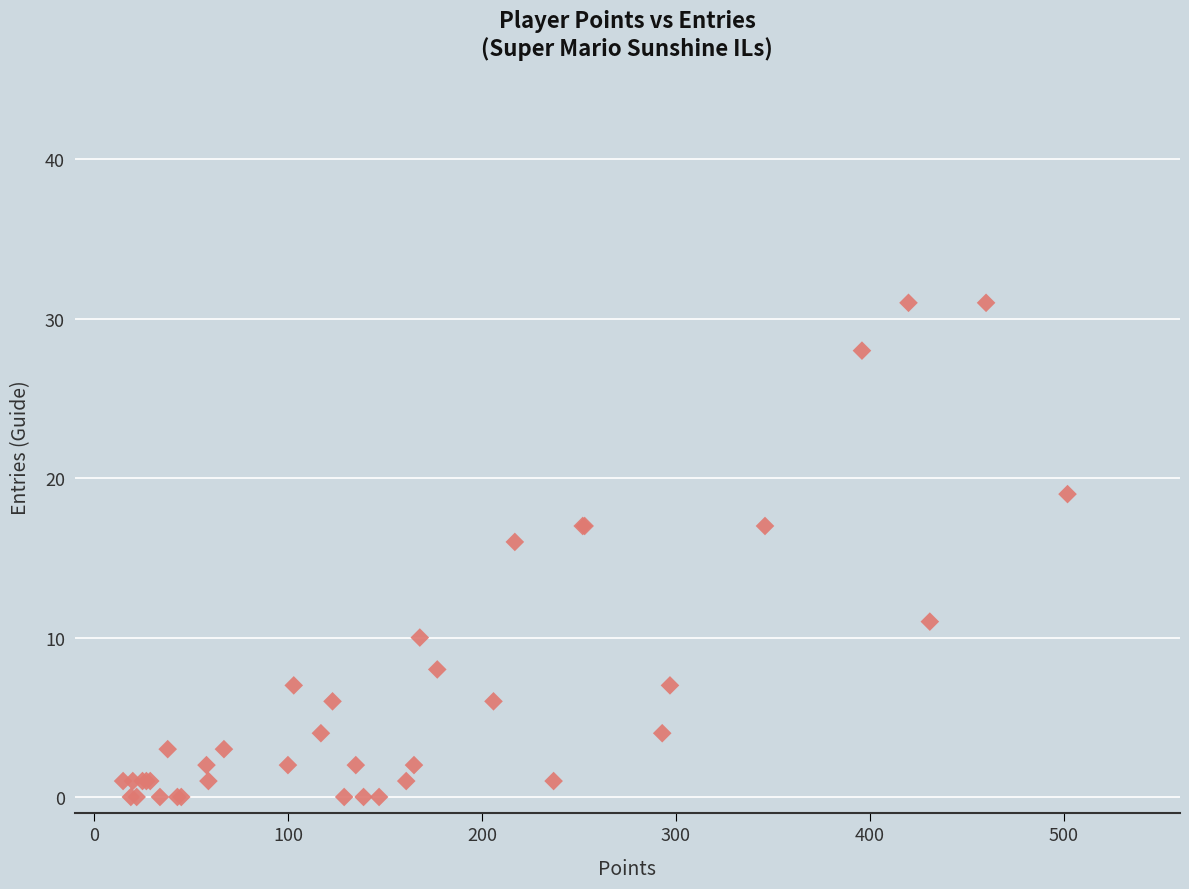

What Y value in the scatter plot is closest to 15?

16